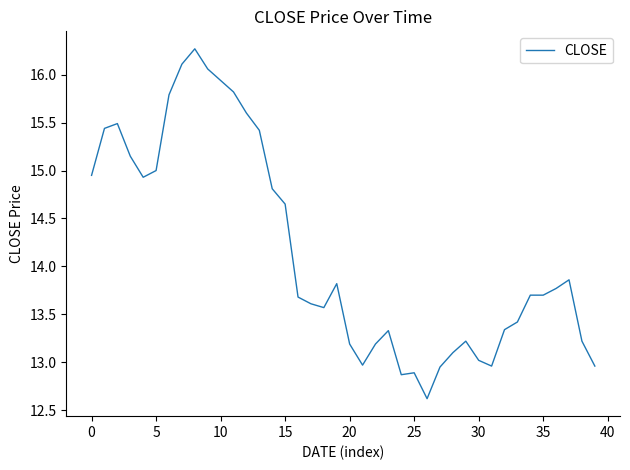

What is the difference between the second highest and minimum values?

3.5